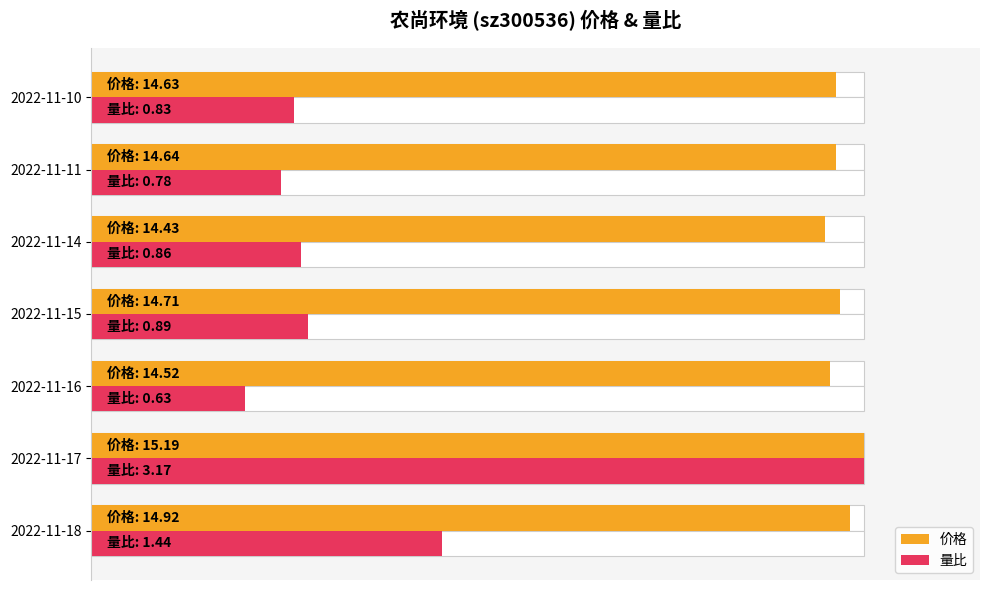

At how many categories does at least one series exceed 0?

7